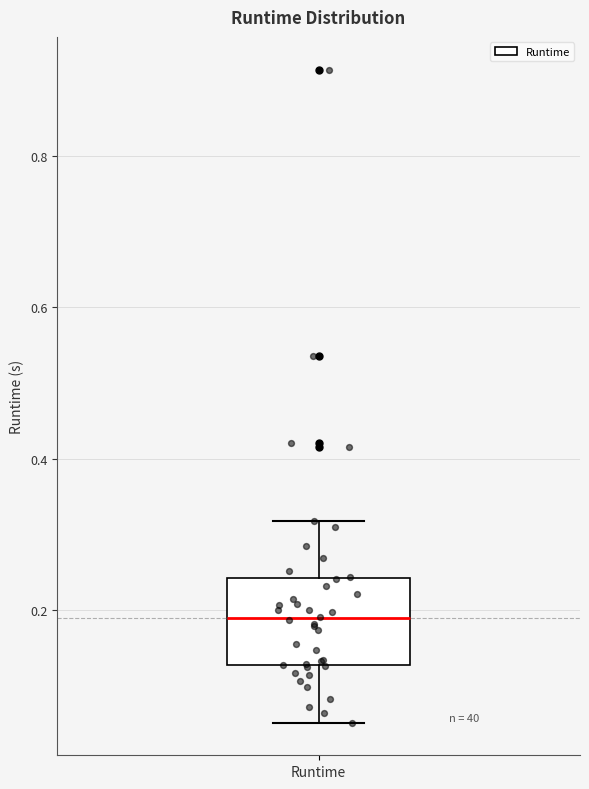

Transcribe this box plot: give where the median line is, the range the box spans, and where the two whiskers end, as read against the y-axis. The values are not printed on the chart, so give them approximately, as read against the axis.

median 0.18, box 0.12 to 0.24, whiskers 0.06 to 0.32